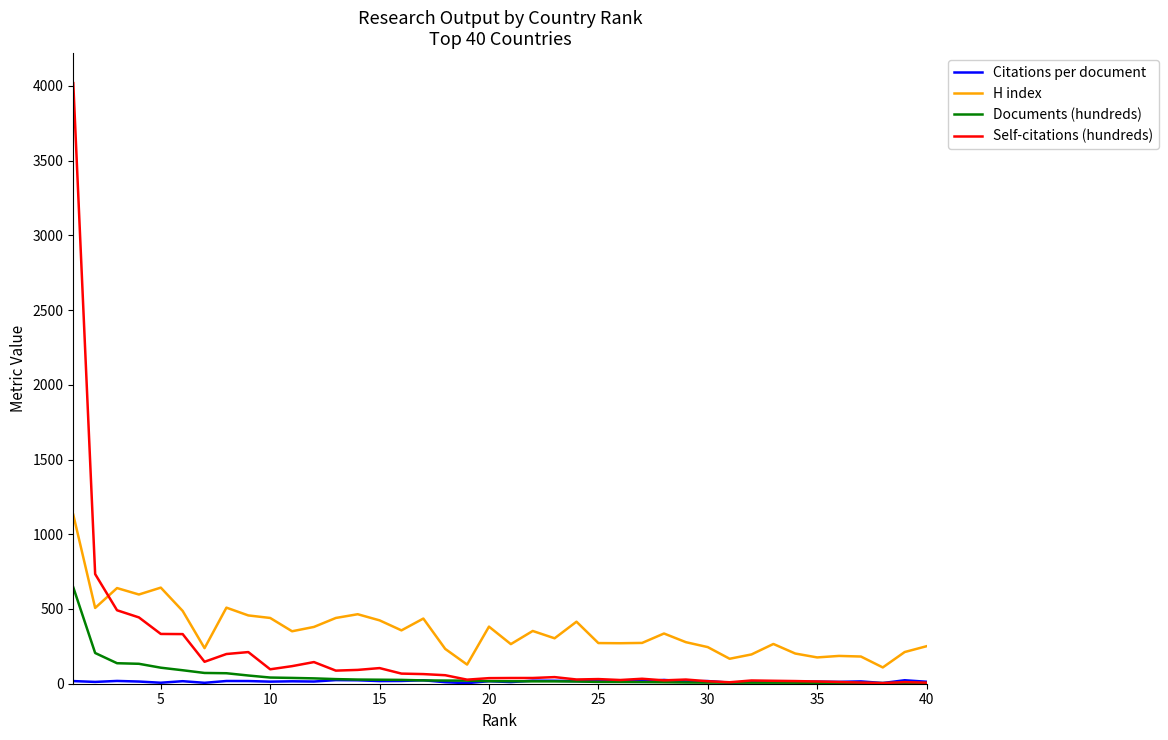

At how many categories does at least one series exceed 954?

1